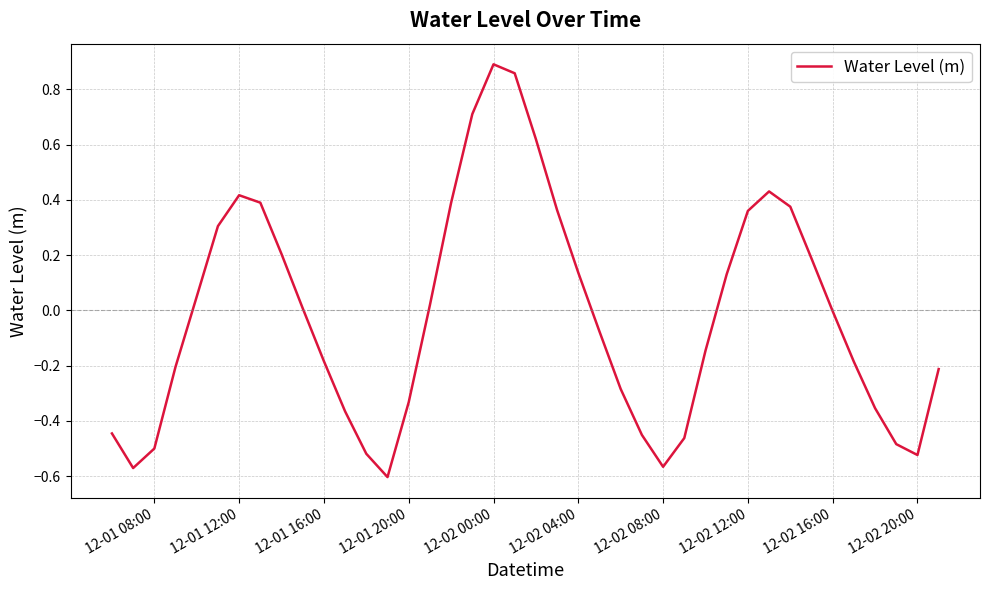

How many lines are shown in the chart?

1